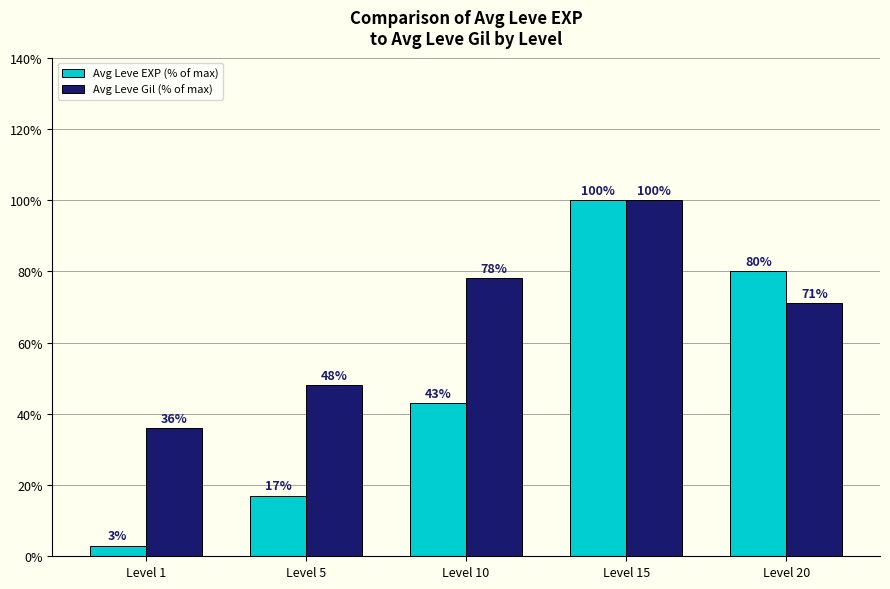

At how many categories does at least one series exceed 57?

3